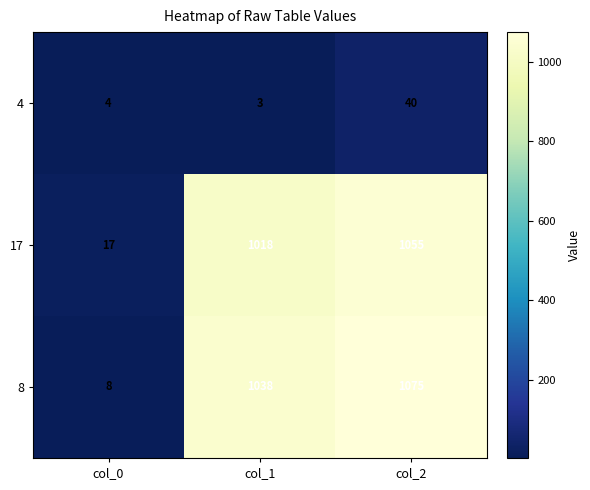

What is the difference between the maximum and minimum values in the 4 series?

37